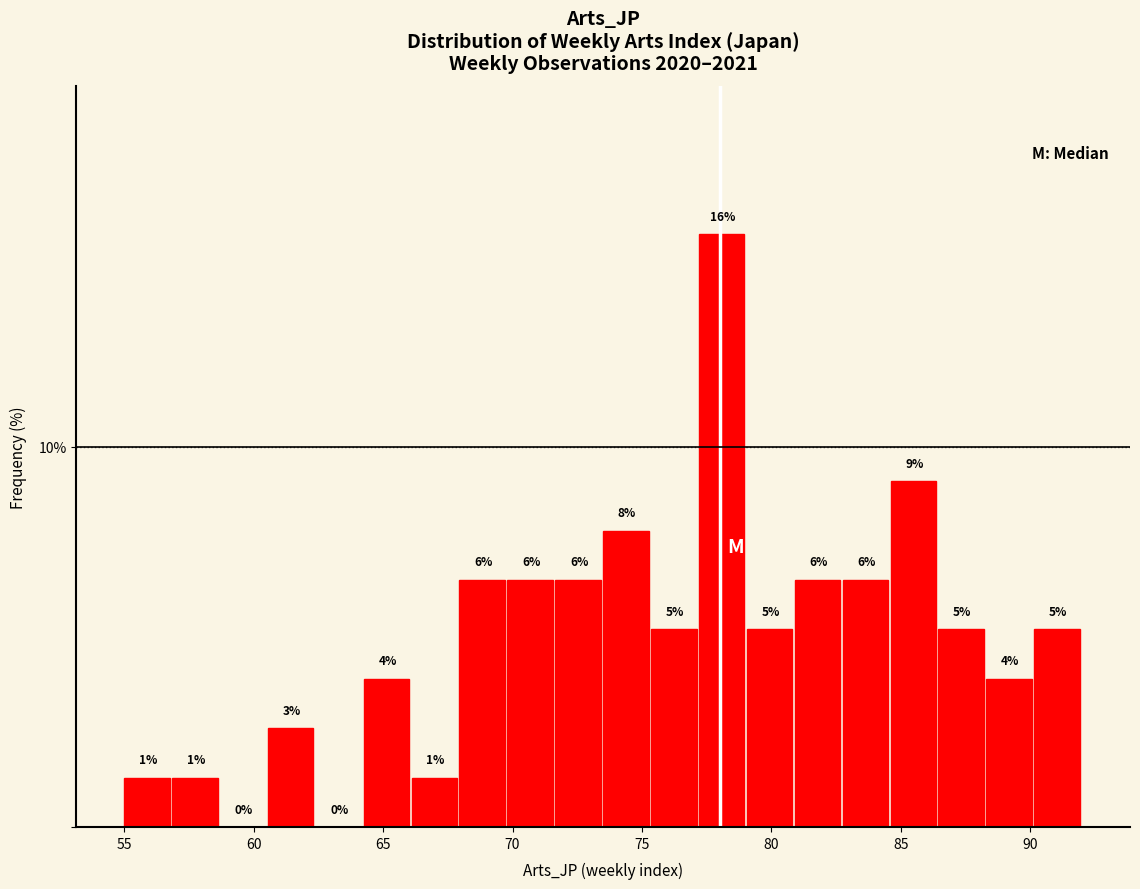

Read against the x-axis, roughly where is the centre of the tallest bar?

78.0